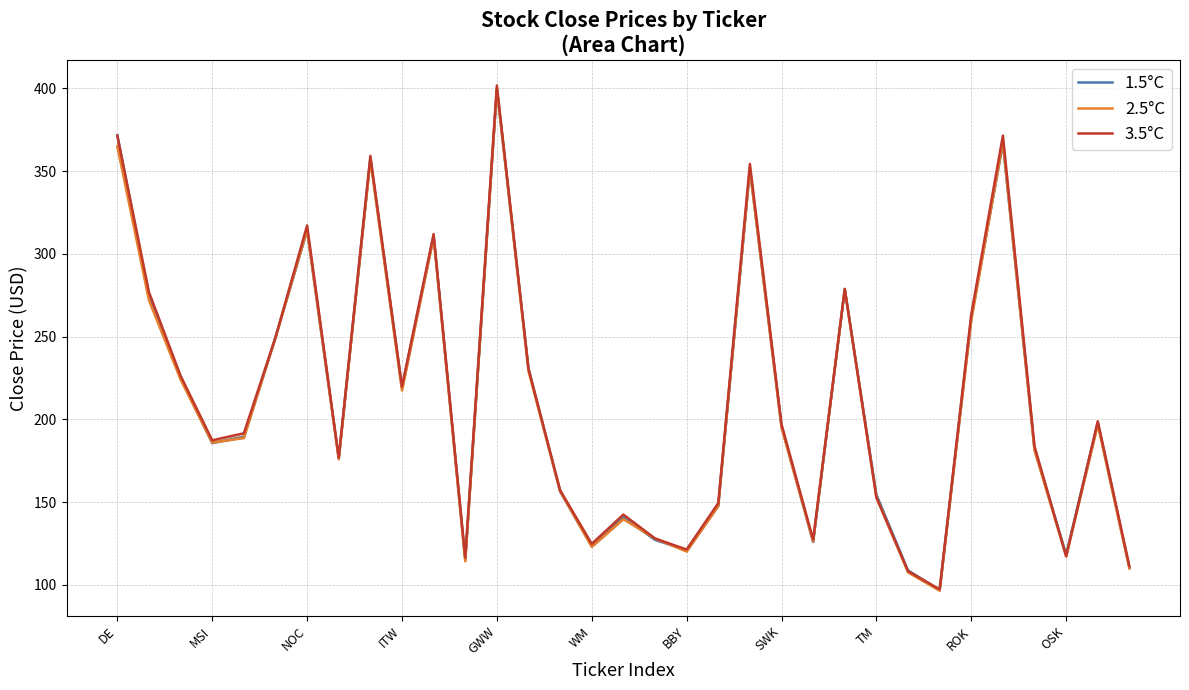

What is the sum of all 1.5°C values?

6985.6